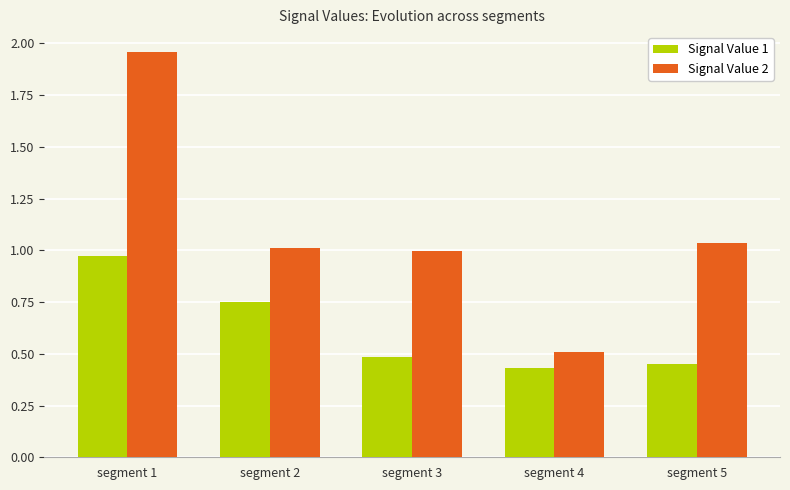

Which series has the largest range (max minus min)?

Signal Value 2